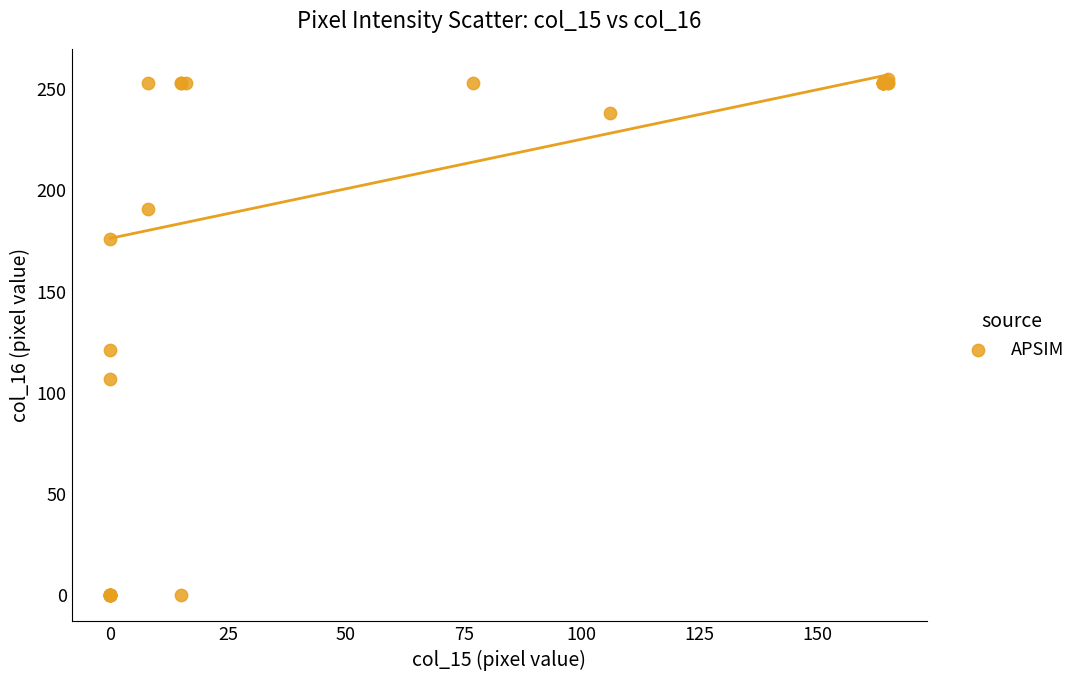

What Y value in the scatter plot is closest to 127?

121